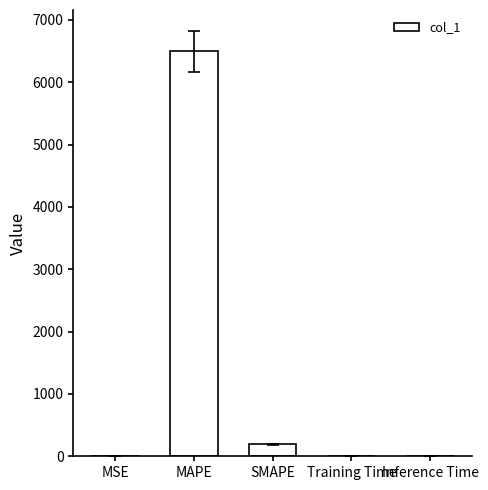

The chart shows a value of 0.0 at Training Time. True or false?

True